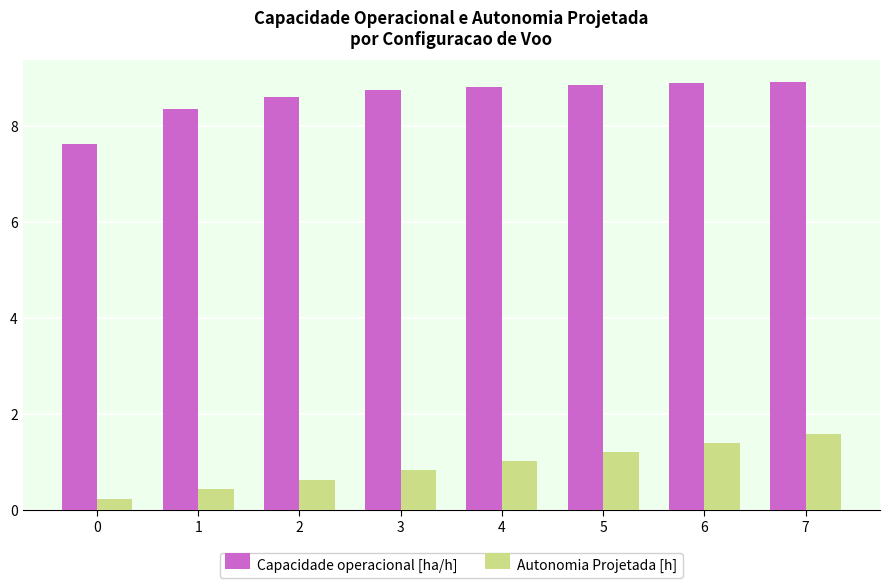

Which series has the largest total across all categories?

Capacidade operacional [ha/h]